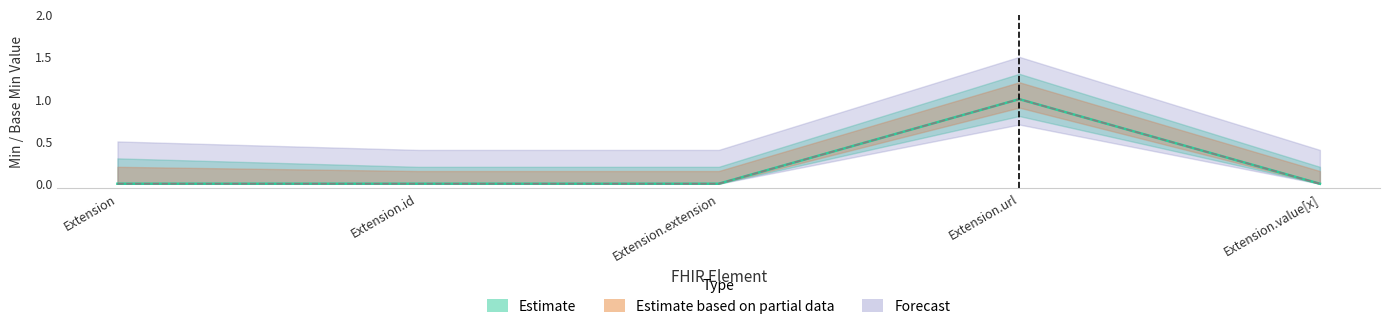

Count the Base Min values in the range 0 to 1.

5